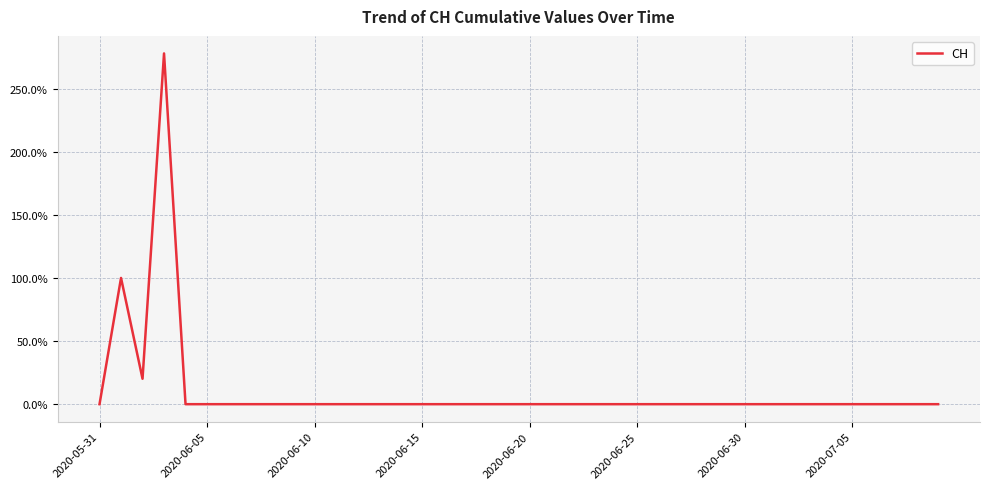

What is the maximum value shown in the chart?

277.8